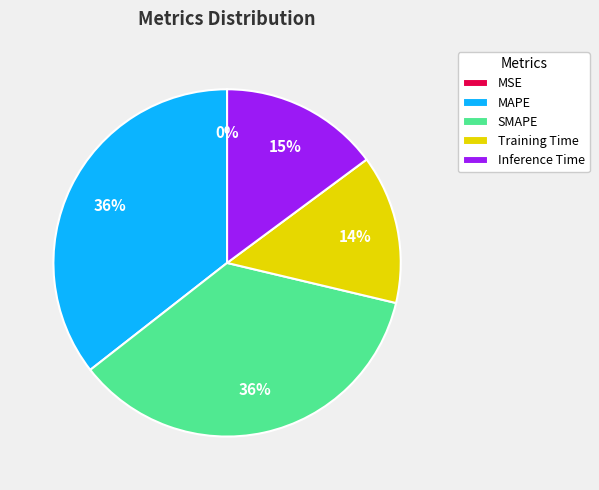

The Training Time slice represents 6% of the pie. True or false?

False